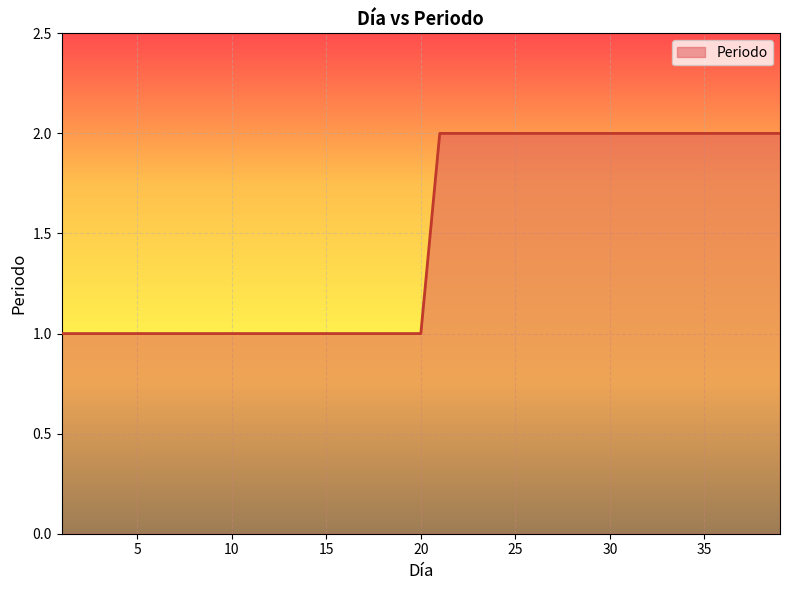

List the labels in order of value, largest first.

21, 22, 23, 24, 25, 26, 27, 28, 29, 30, 31, 32, 33, 34, 35, 36, 37, 38, 39, 1, 2, 3, 4, 5, 6, 7, 8, 9, 10, 11, 12, 13, 14, 15, 16, 17, 18, 19, 20